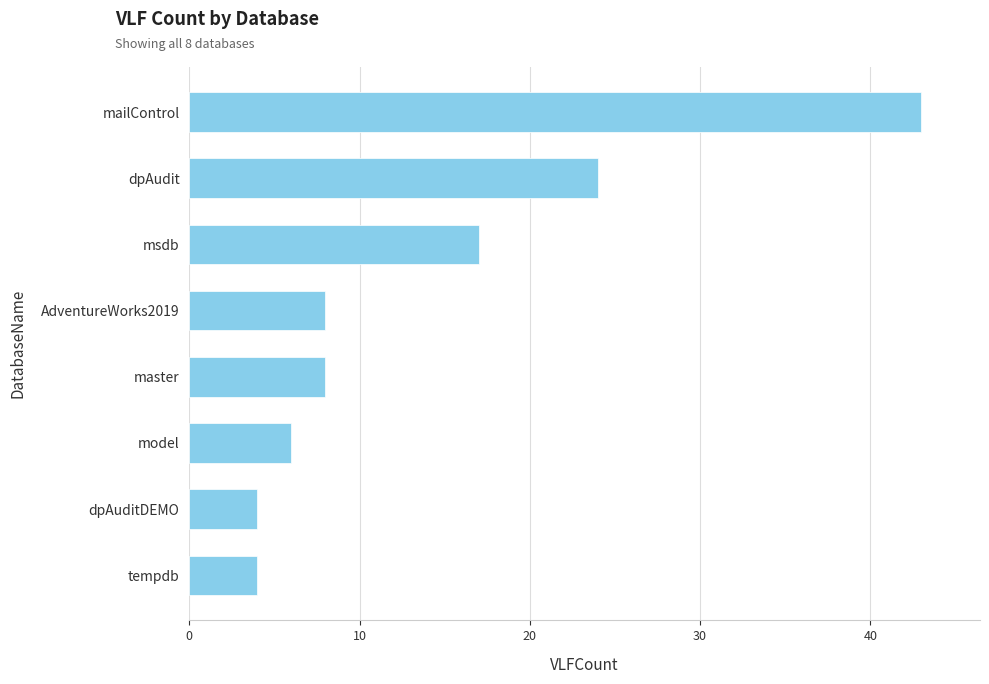

What is the change in value from AdventureWorks2019 to msdb?

+9